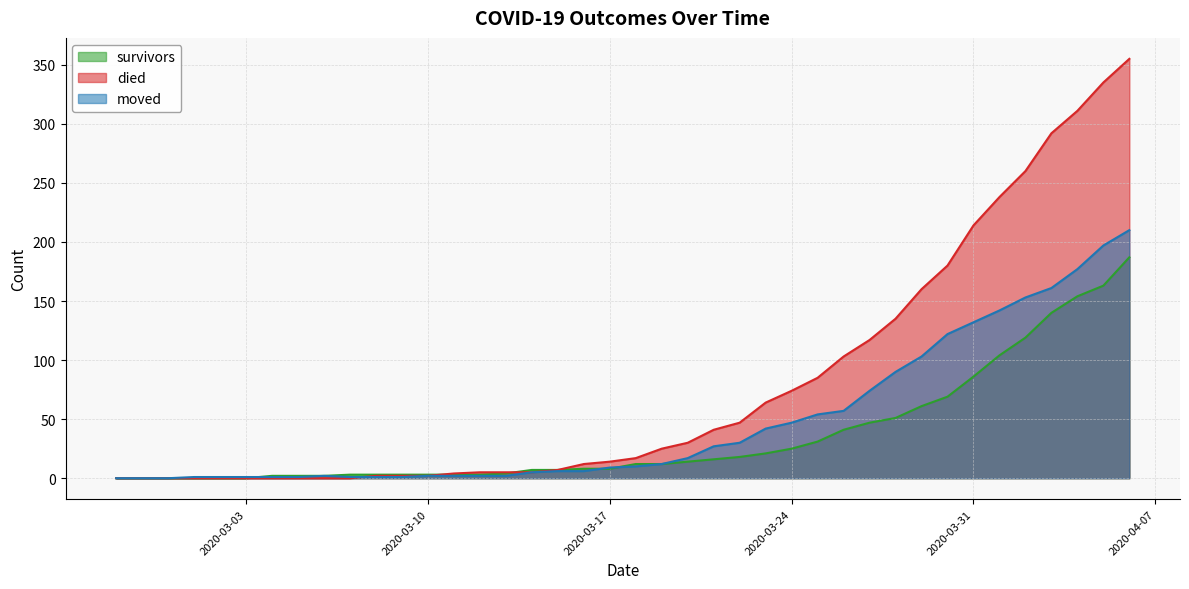

At which category does the chart reach its minimum across all series?

2020-02-27